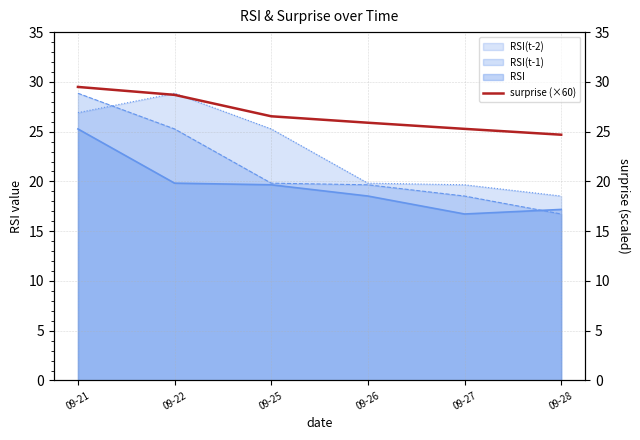

Is it true that RSI(t-1) equals 19.8 at 09-25?

True